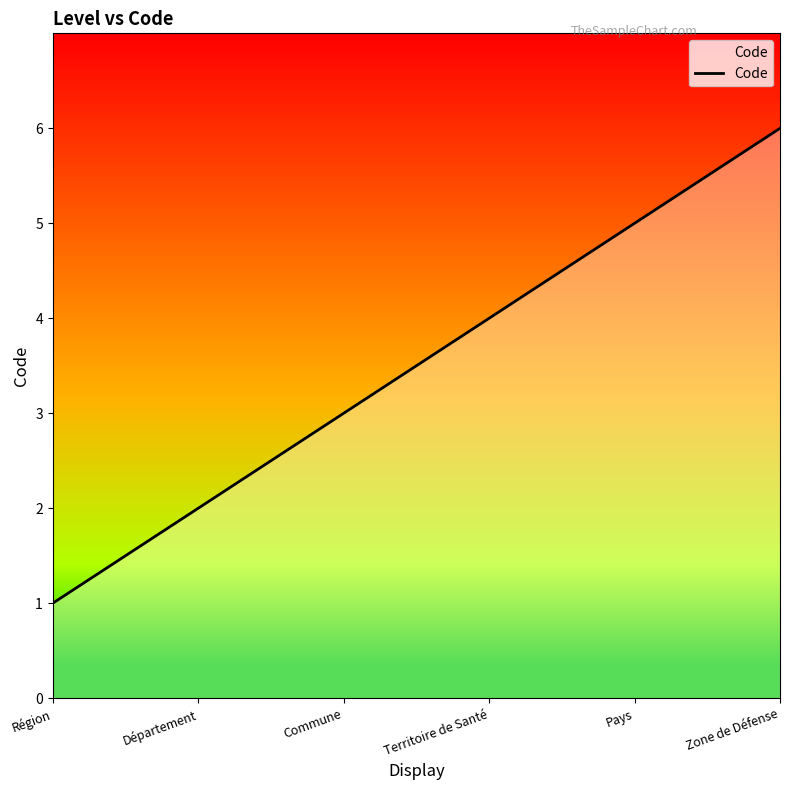

What is the change in value from Région to Pays?

+4